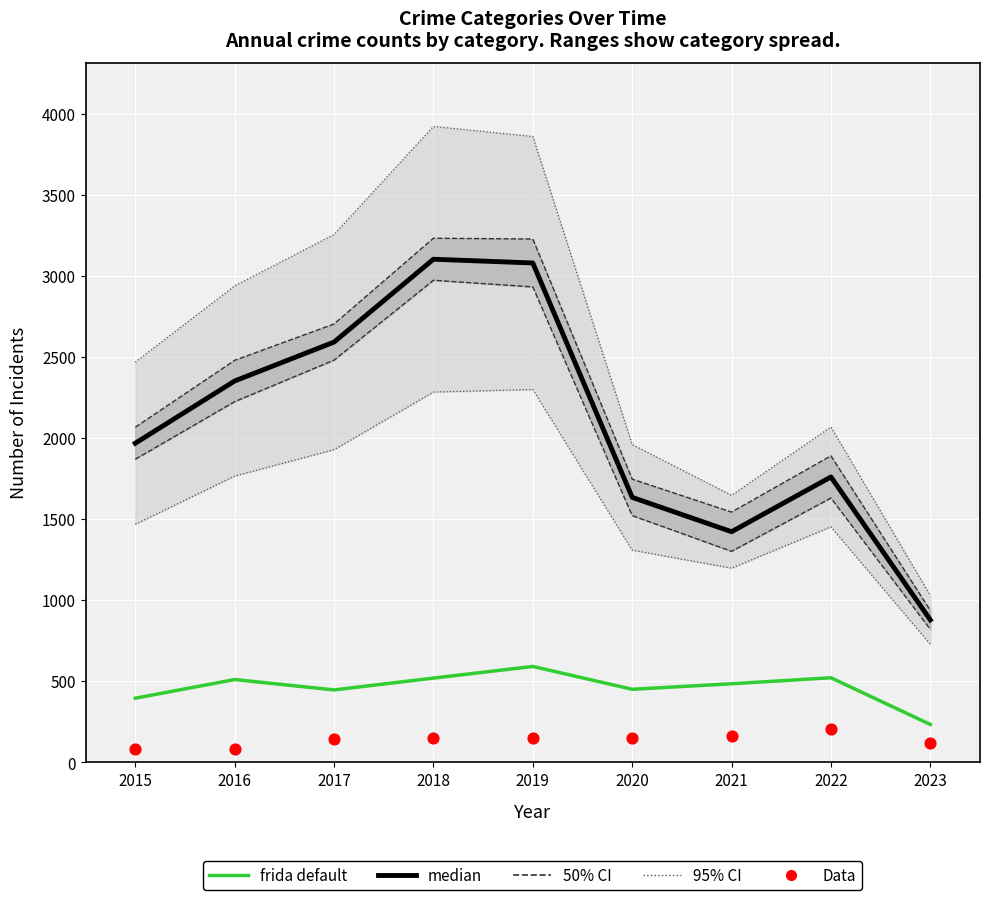

At which category is the sum across all series the highest?

2019